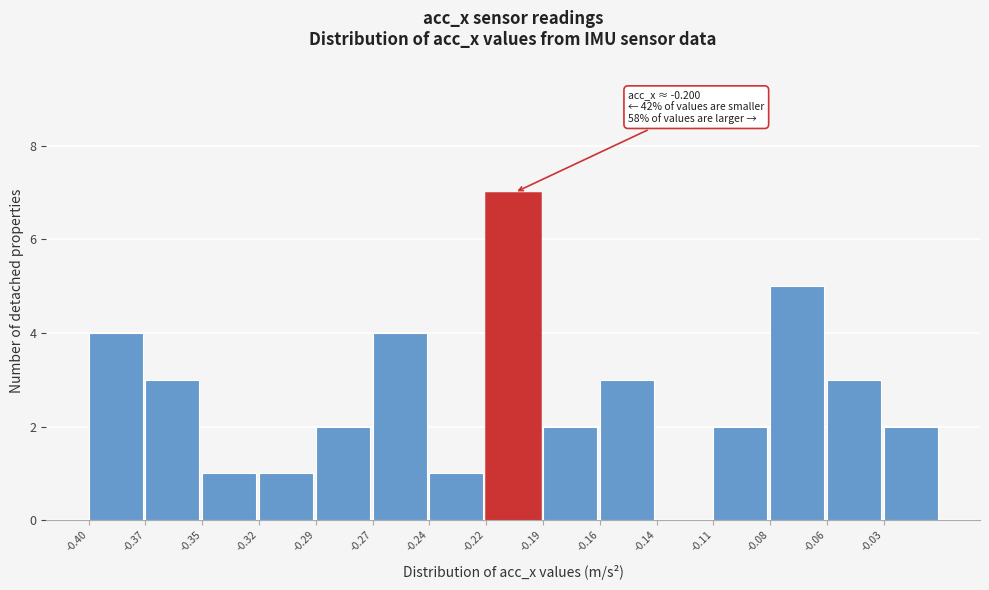

Reading left to right, what are all the values shown in this chart?

-0.40=4	-0.37=3	-0.35=1	-0.32=1	-0.29=2	-0.27=4	-0.24=1	-0.22=7	-0.19=2	-0.16=3	-0.14=0	-0.11=2	-0.08=5	-0.06=3	-0.03=2